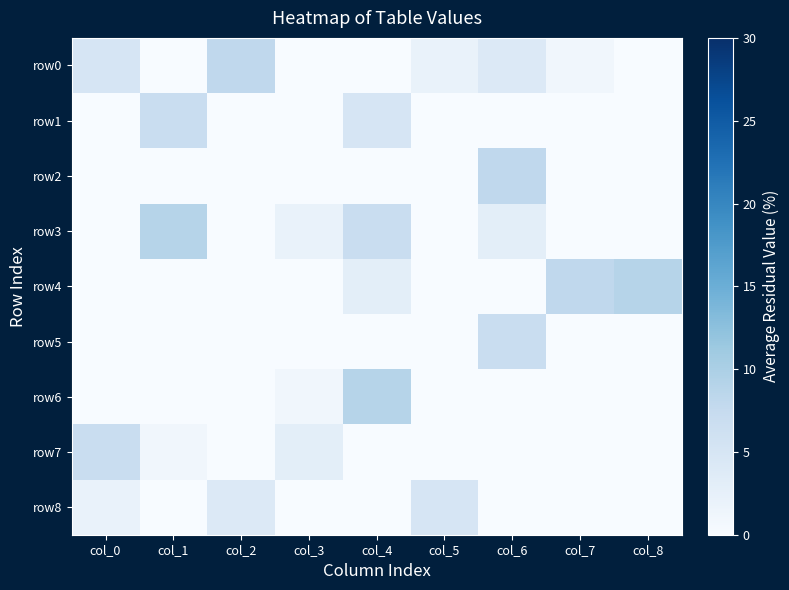

What is the total value across all series at col_1?

17